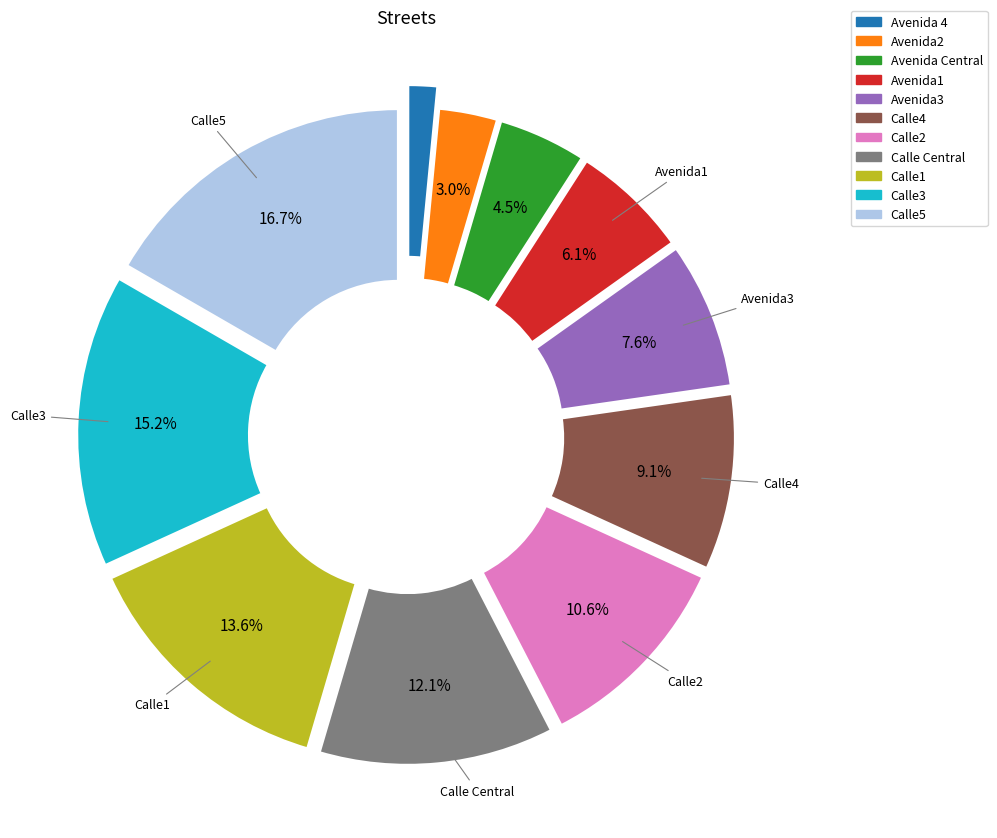

What is the ratio of the value at Avenida3 to the value at Calle3?

0.5